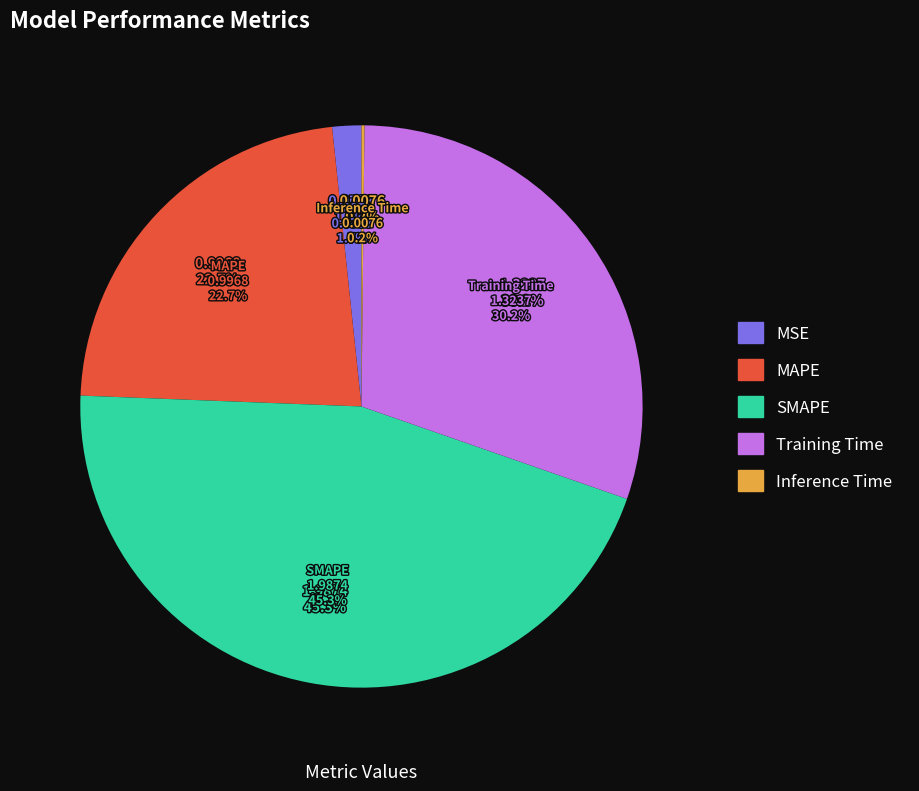

Is Inference Time the majority of the pie?

No